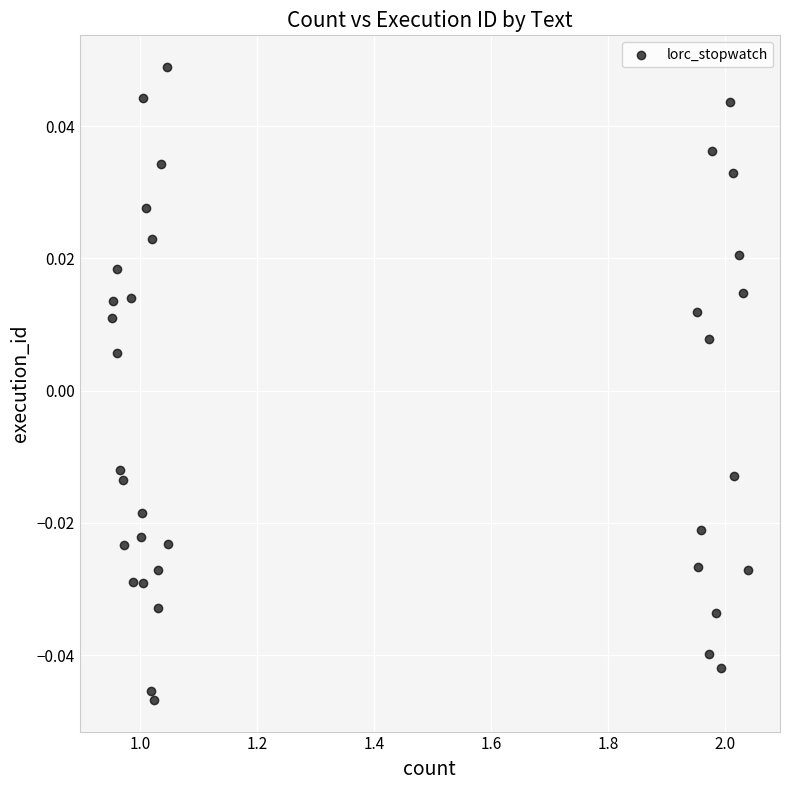

What is the range of X values (max minus min)?

1.1